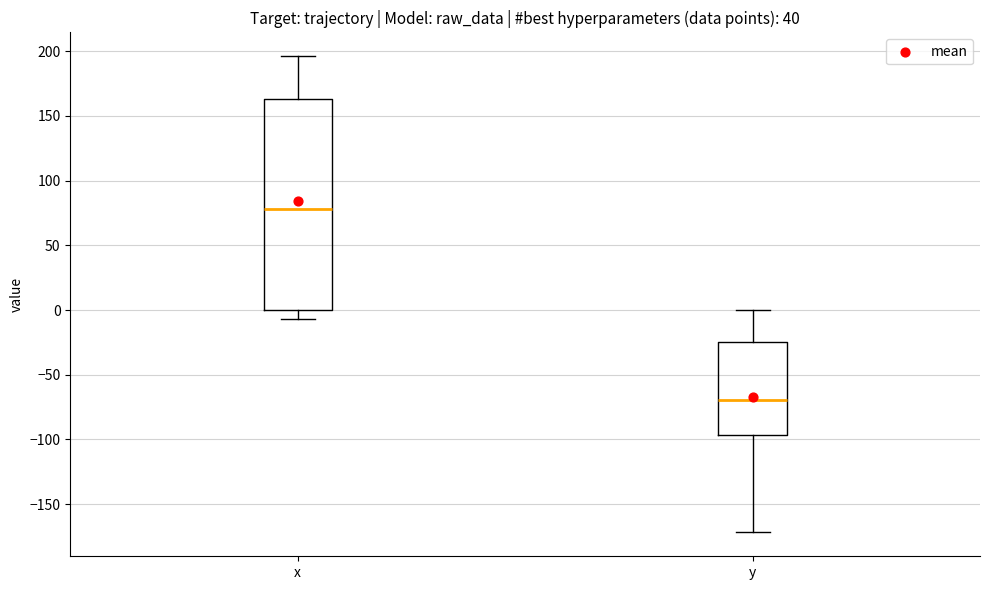

Which box has the lowest median line?

y